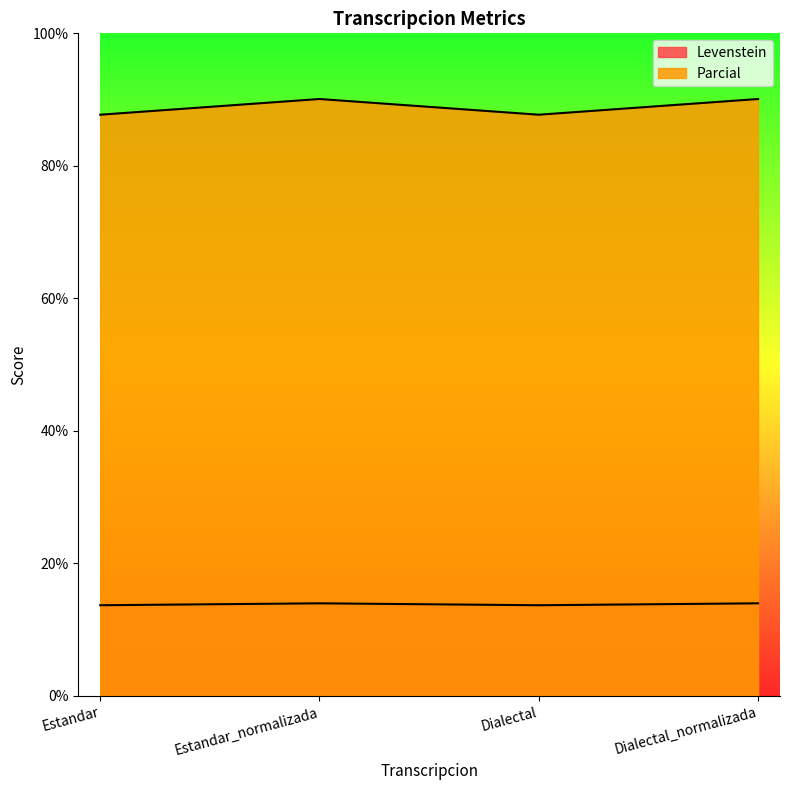

The Levenstein series shows 22.2 at Dialectal_normalizada. True or false?

False